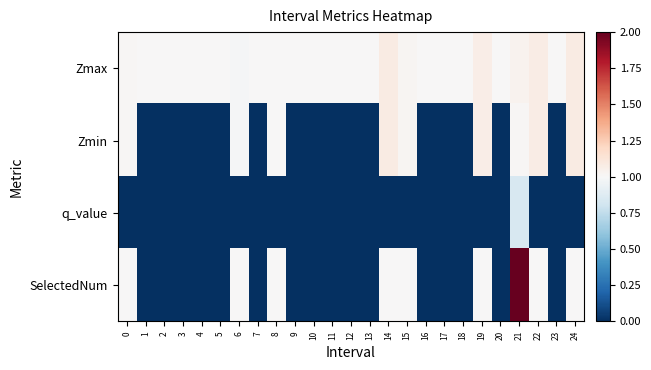

Which has a higher value, 14 or 1?

14